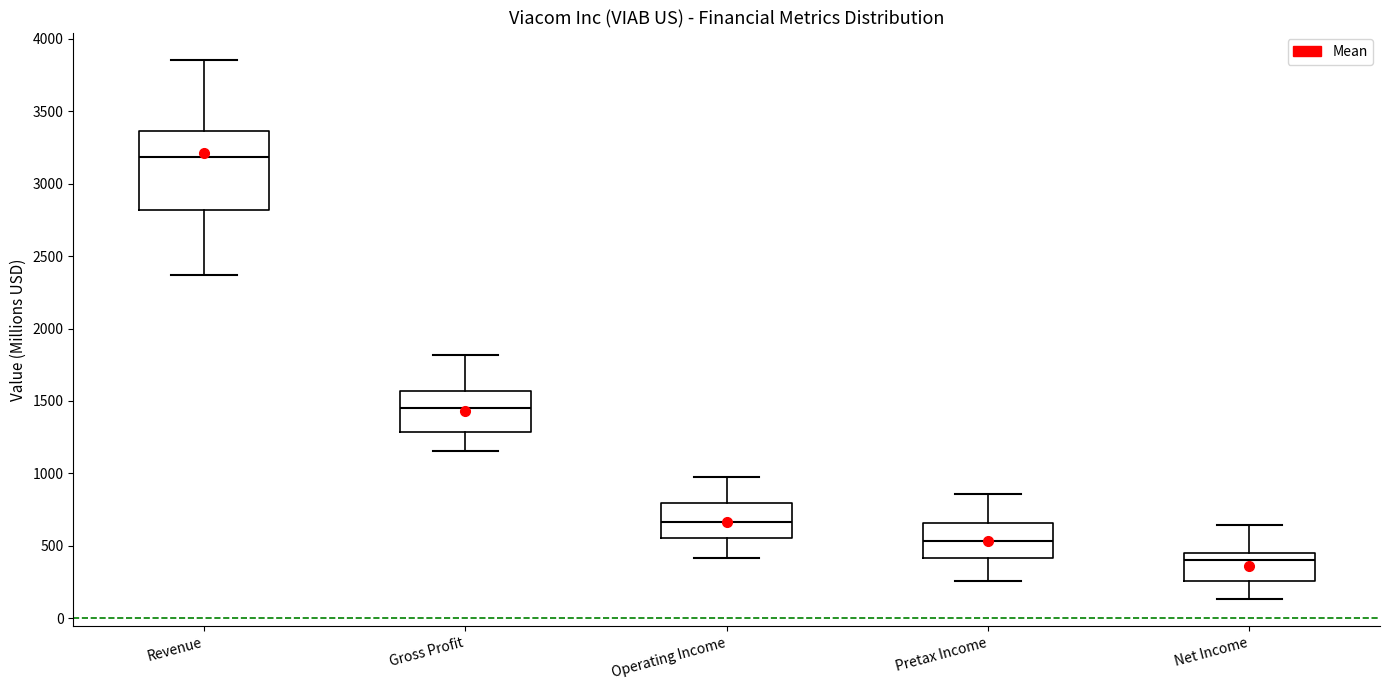

Reading left to right, transcribe this box plot: for each box, give where its median line is, the range the box spans, and where its two whiskers end, as read against the y-axis. The values are not printed on the chart, so give them approximately, as read against the axis.

Revenue: median 3200, box 2800 to 3350, whiskers 2350 to 3850
Gross Profit: median 1450, box 1300 to 1550, whiskers 1150 to 1800
Operating Income: median 650, box 550 to 800, whiskers 400 to 1000
Pretax Income: median 550, box 400 to 650, whiskers 250 to 850
Net Income: median 400, box 250 to 450, whiskers 150 to 650